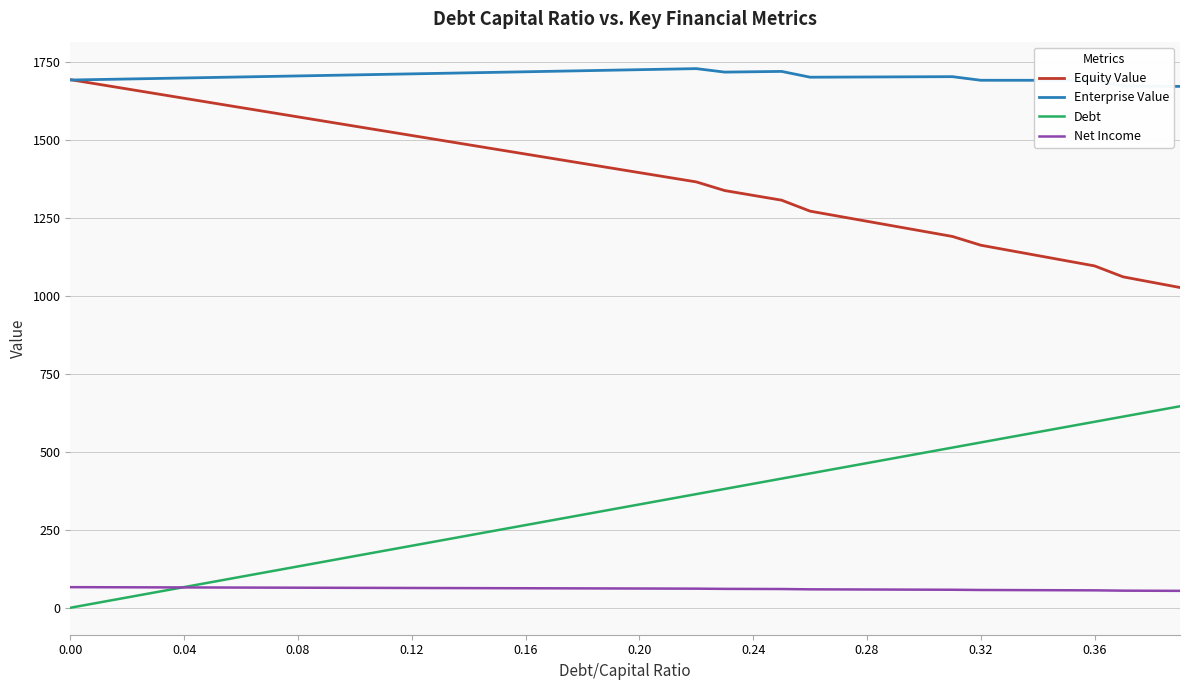

How many values in the Debt series are below 331?

20